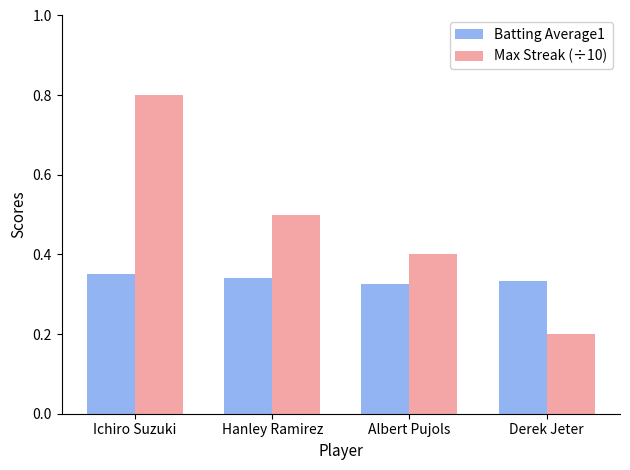

What is the difference between the Max Streak (÷10) values at Ichiro Suzuki and Derek Jeter?

0.6